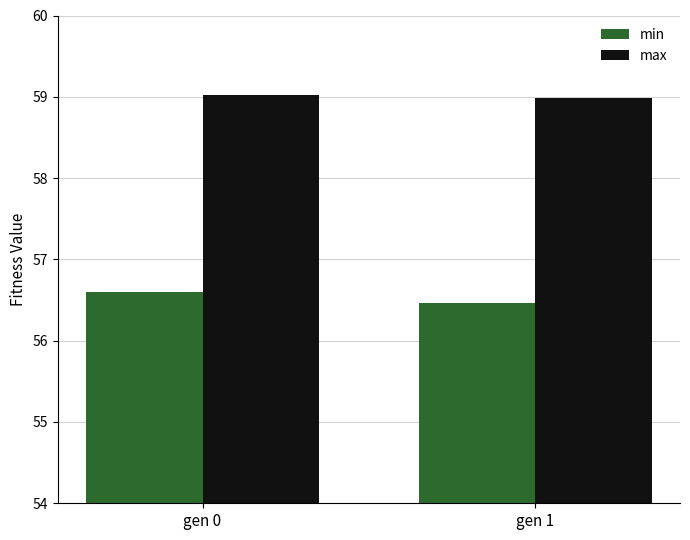

The max series shows 59.0 at gen 0. True or false?

True